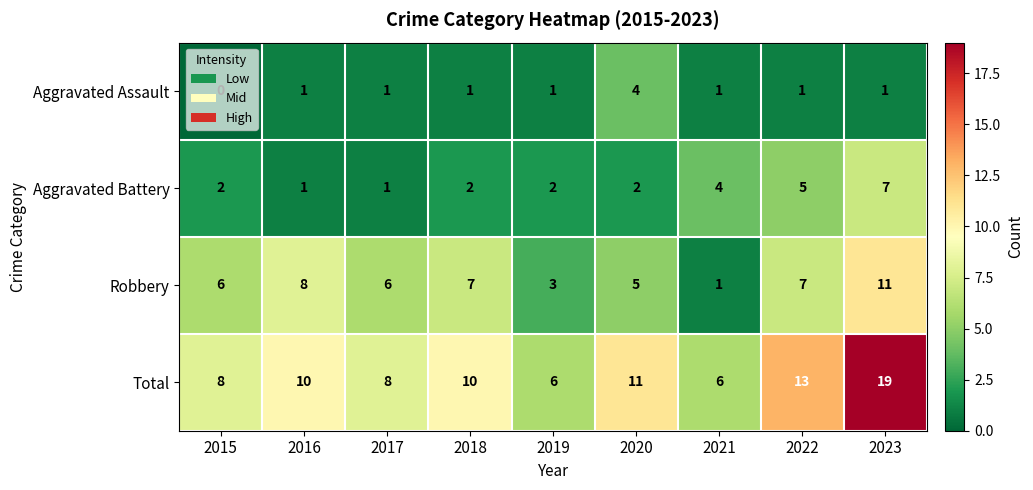

Rank the series at 2022 from lowest to highest value.

Aggravated Assault, Aggravated Battery, Robbery, Total